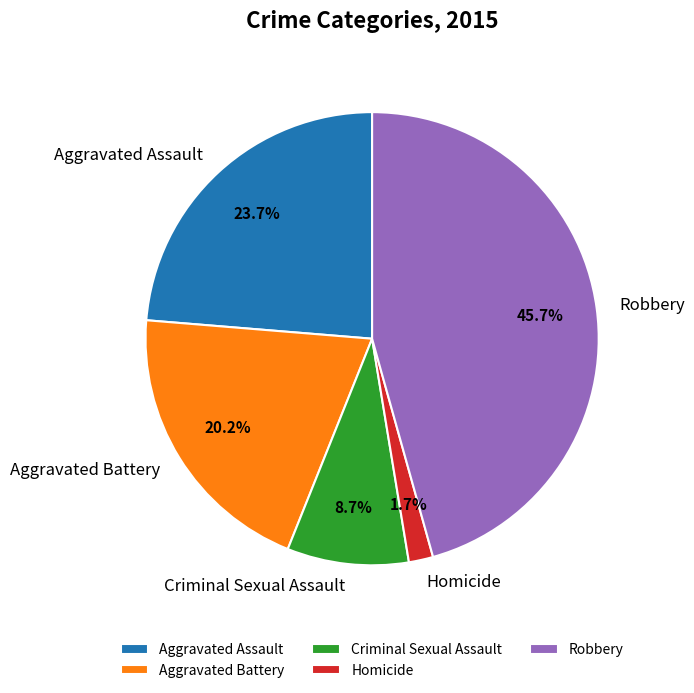

Which category has the biggest portion of the pie?

Robbery